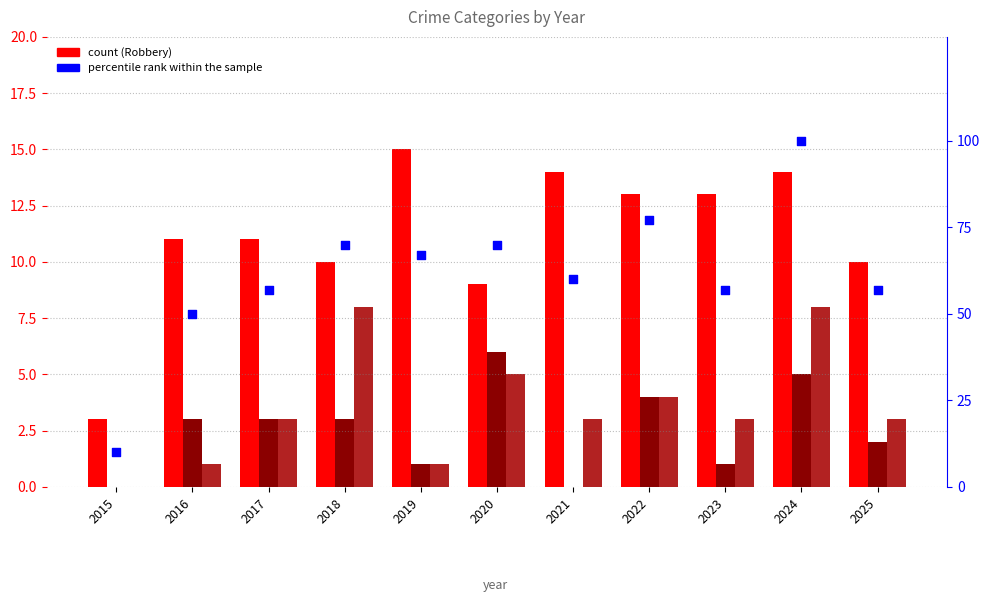

At how many categories does at least one series exceed 87?

1